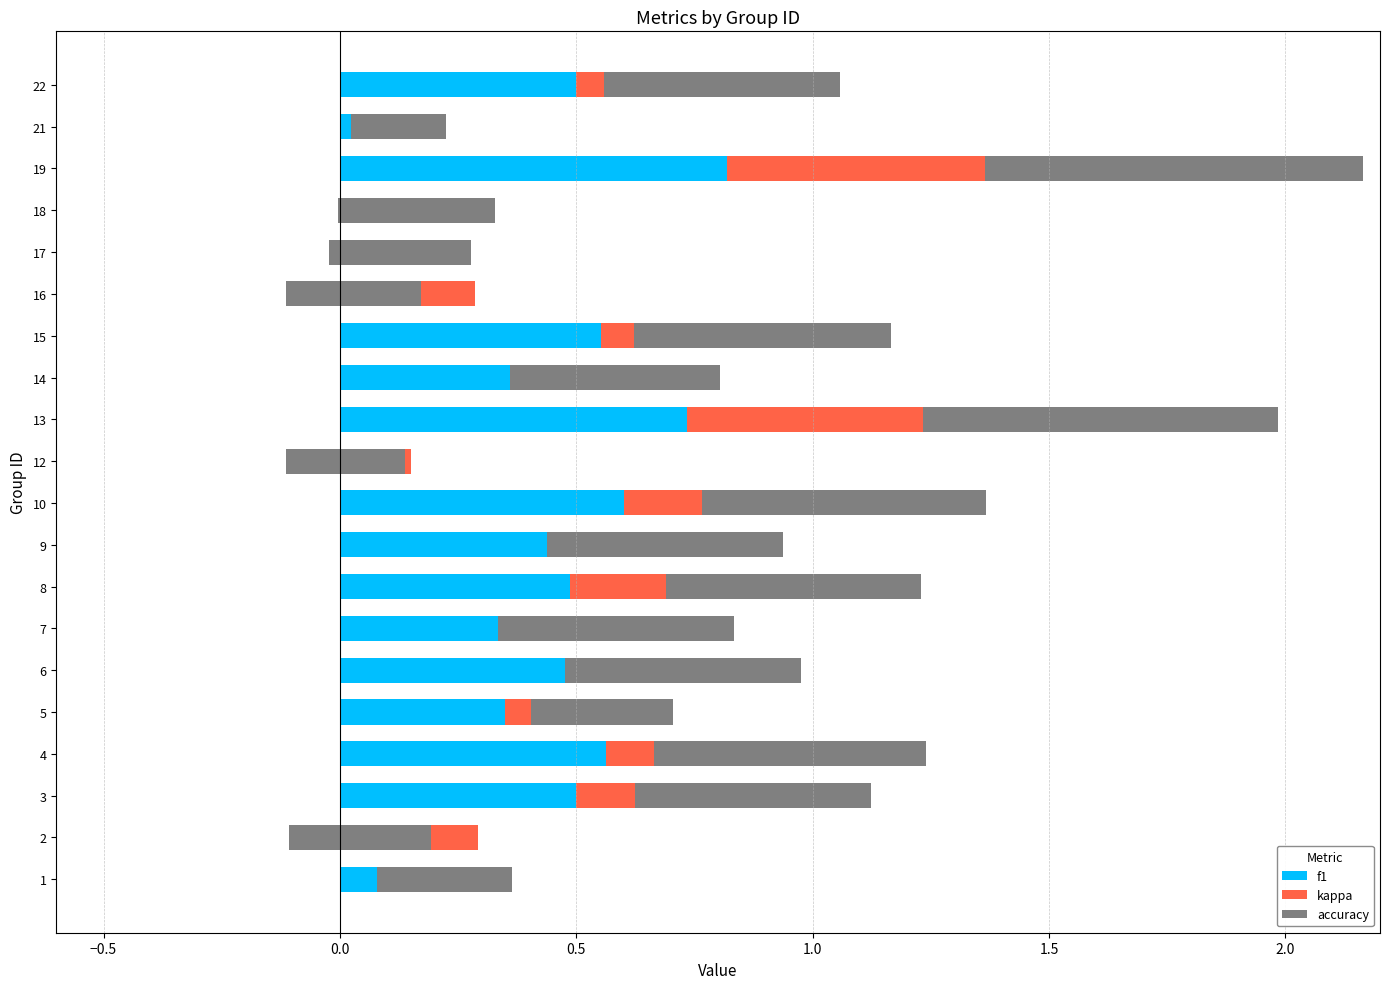

At how many categories does at least one series exceed 0?

20